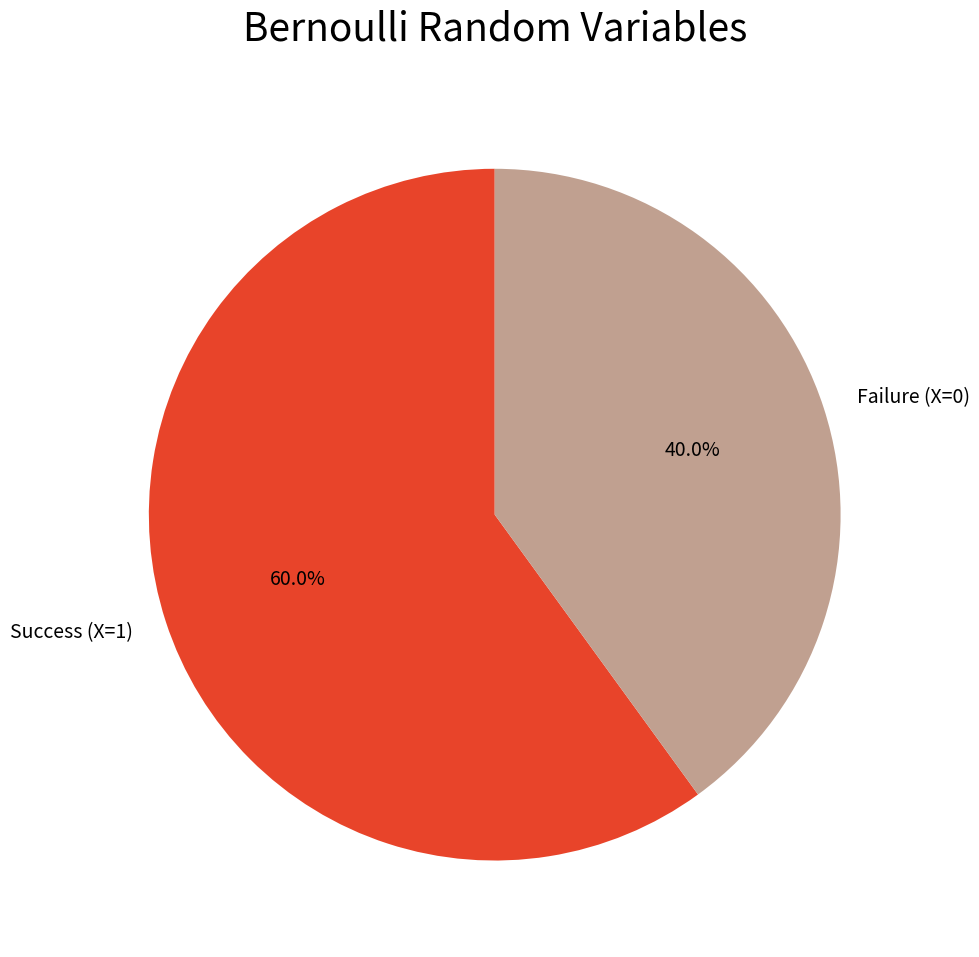

Which has a higher value, Success (X=1) or Failure (X=0)?

Success (X=1)